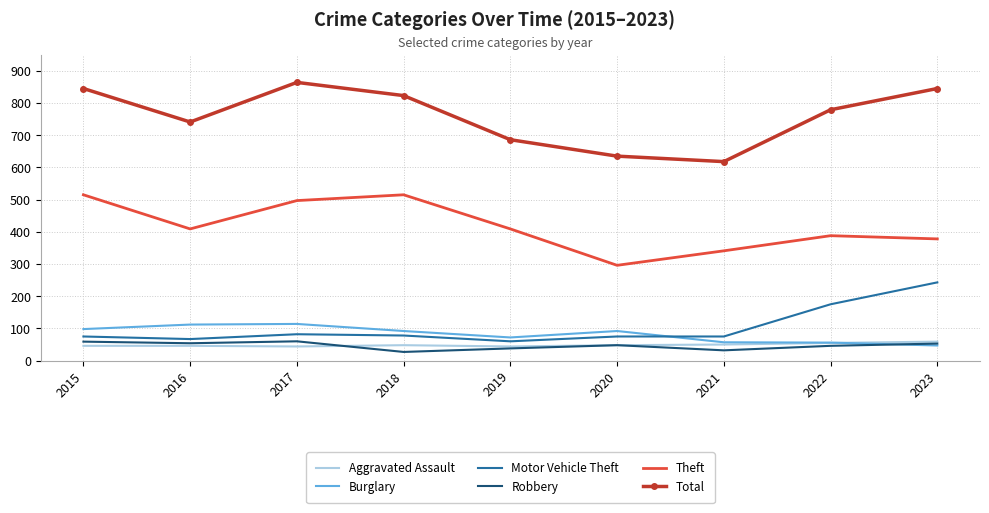

What value does the Theft series have at 2023, to the nearest 5?

380